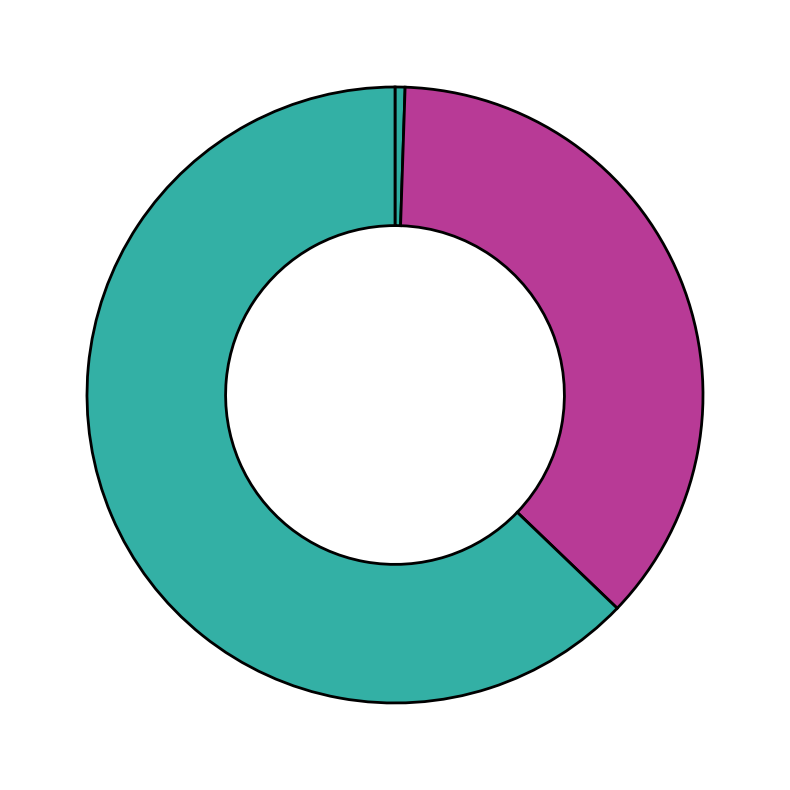

Count the number of slices in the pie.

3